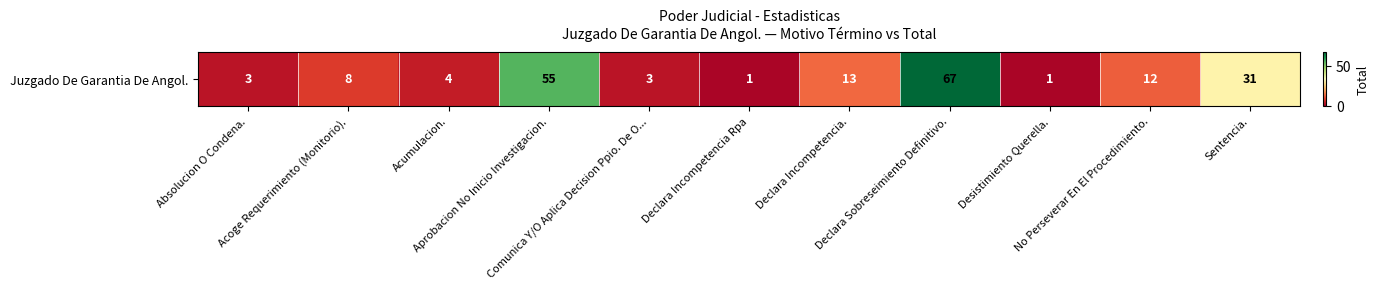

Reading right to left, what are all the values shown in this chart?

Sentencia.=31	No Perseverar En El Procedimiento.=12	Desistimiento Querella.=1	Declara Sobreseimiento Definitivo.=67	Declara Incompetencia.=13	Declara Incompetencia Rpa=1	Comunica Y/O Aplica Decision Ppio. De O...=3	Aprobacion No Inicio Investigacion.=55	Acumulacion.=4	Acoge Requerimiento (Monitorio).=8	Absolucion O Condena.=3